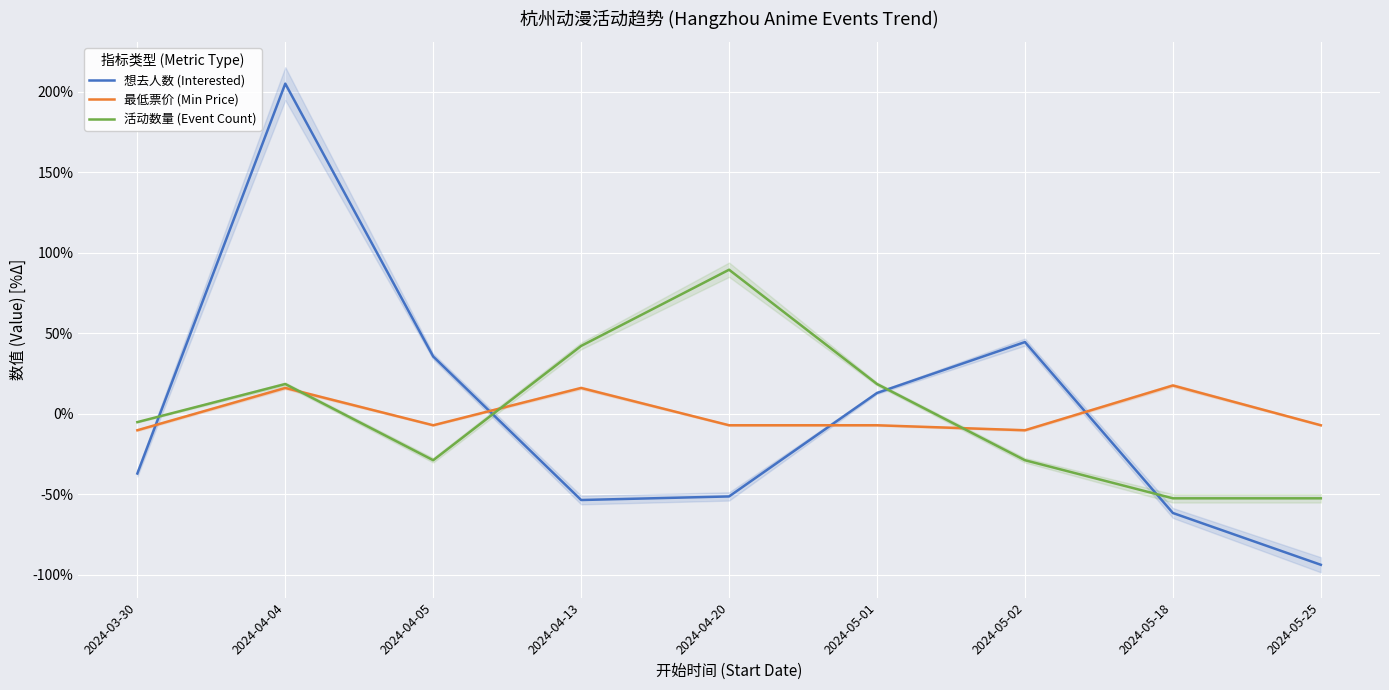

Is it true that 想去人数 (Interested) equals 61.1 at 2024-04-05?

False